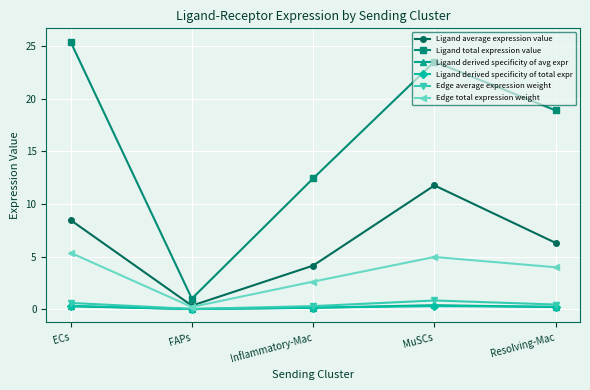

What is the label of the 4th point from the left?

MuSCs